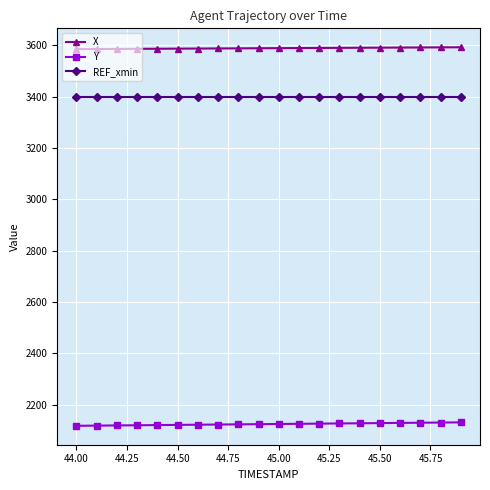

At how many categories does at least one series exceed 2755?

20